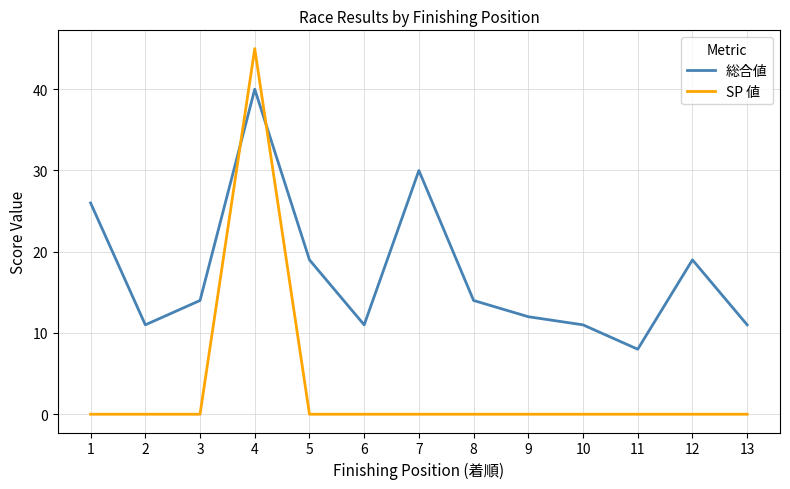

What are all the series names shown in the legend?

総合値, SP 値